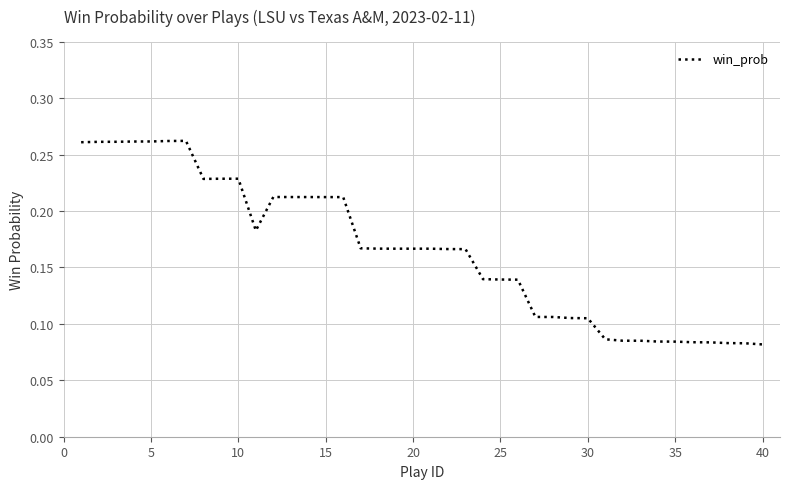

Reading right to left, what are all the values shown in this chart?

0.1	0.1	0.1	0.1	0.1	0.1	0.1	0.1	0.1	0.1	0.1	0.1	0.1	0.1	0.1	0.1	0.1	0.2	0.2	0.2	0.2	0.2	0.2	0.2	0.2	0.2	0.2	0.2	0.2	0.2	0.2	0.2	0.2	0.3	0.3	0.3	0.3	0.3	0.3	0.3